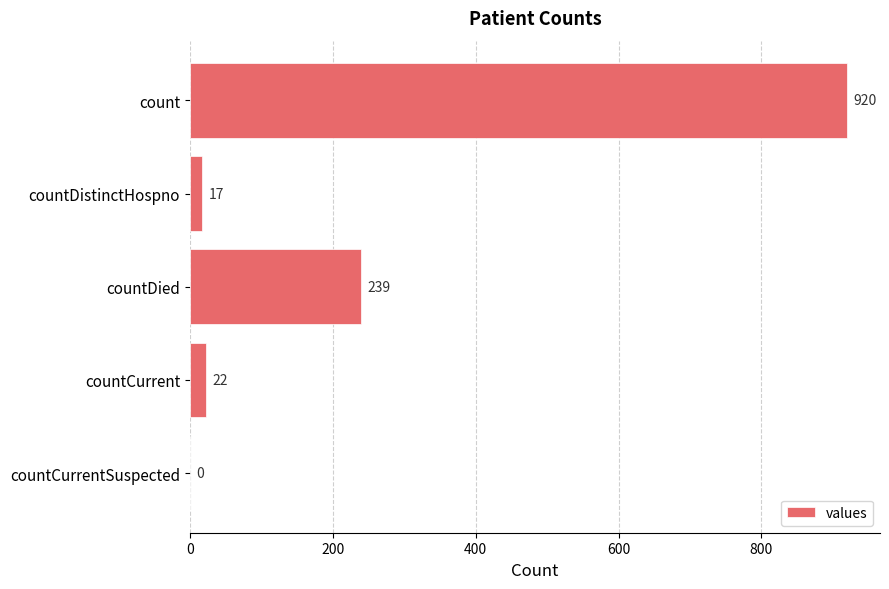

Reading top to bottom, what are all the values shown in this chart?

count=920	countDistinctHospno=17	countDied=239	countCurrent=22	countCurrentSuspected=0